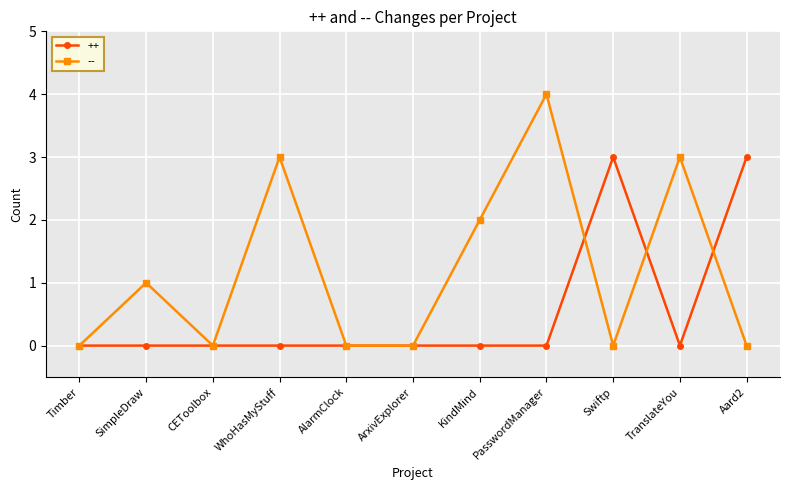

Does the chart display data point markers on the line(s)?

Yes